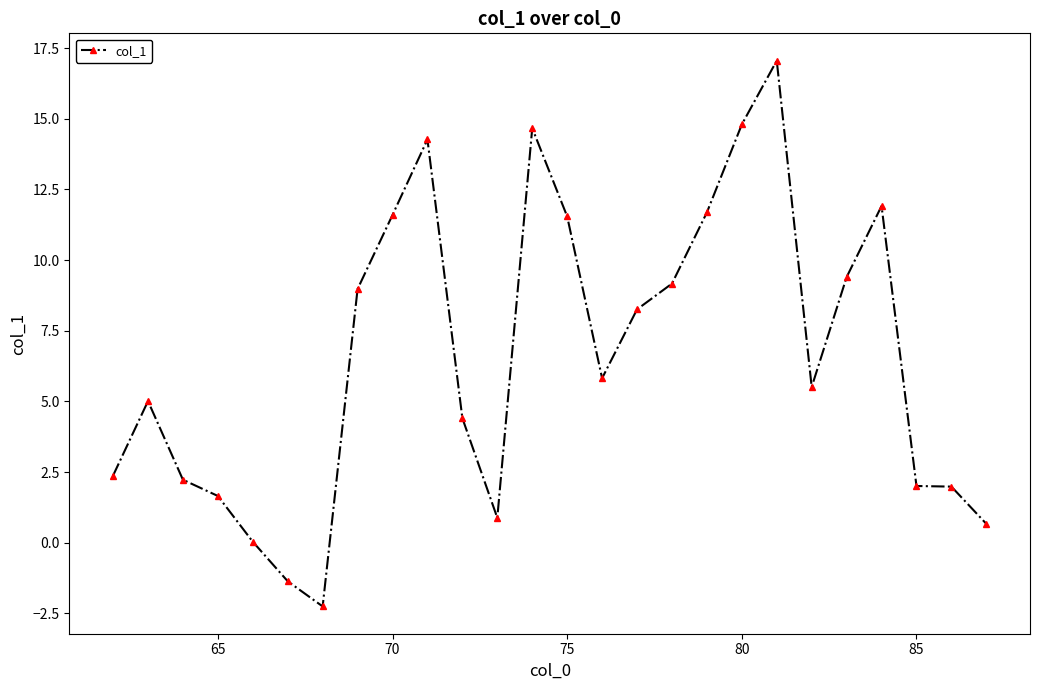

What is the difference between the maximum and minimum values?

19.3